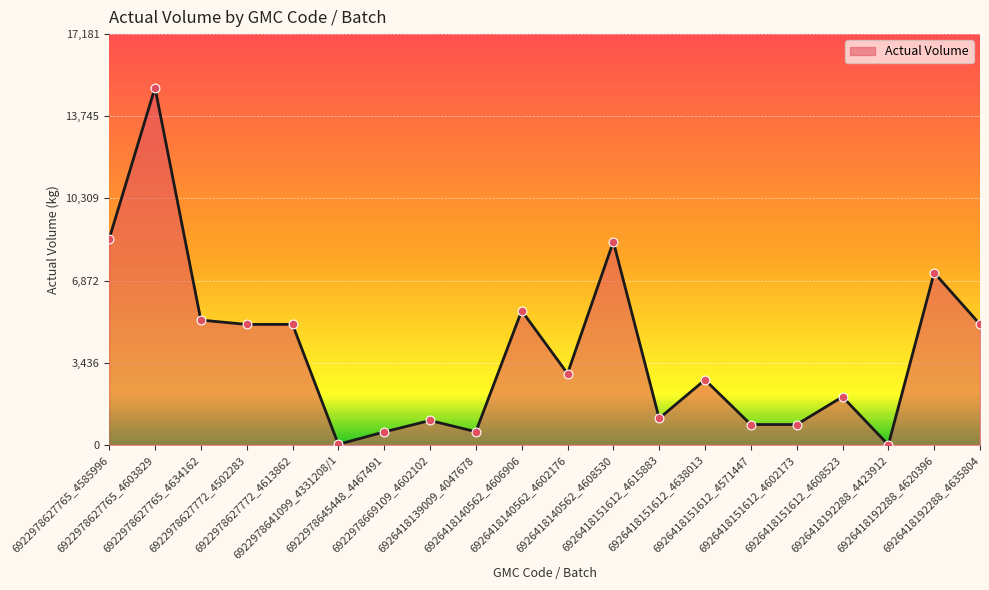

Approximately how many times larger is the value at 6926418139009_4047678 compared to 6922978627772_4502283?

0.1